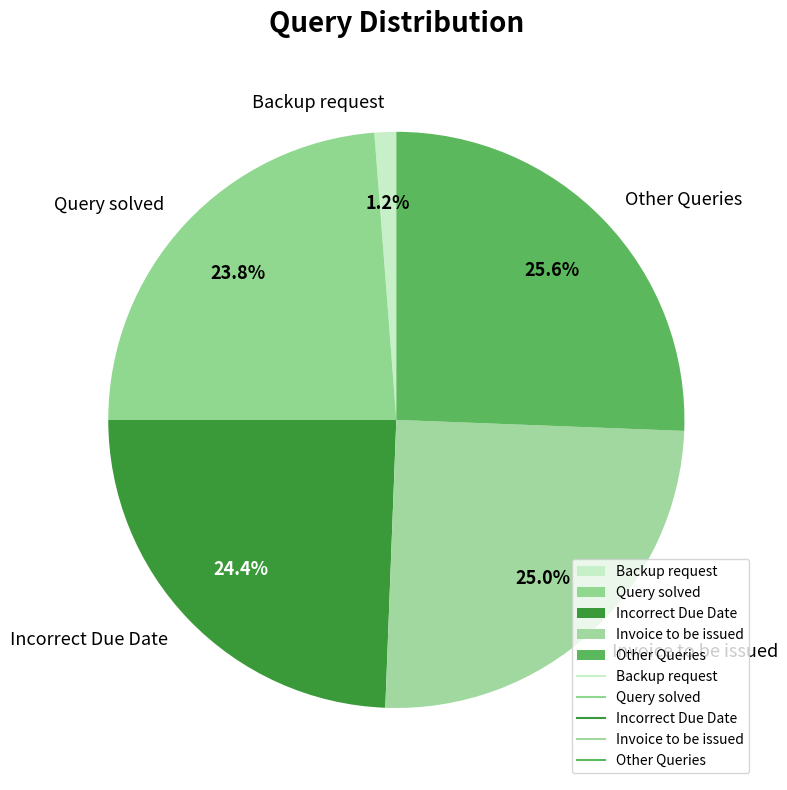

Is Query solved the majority of the pie?

No